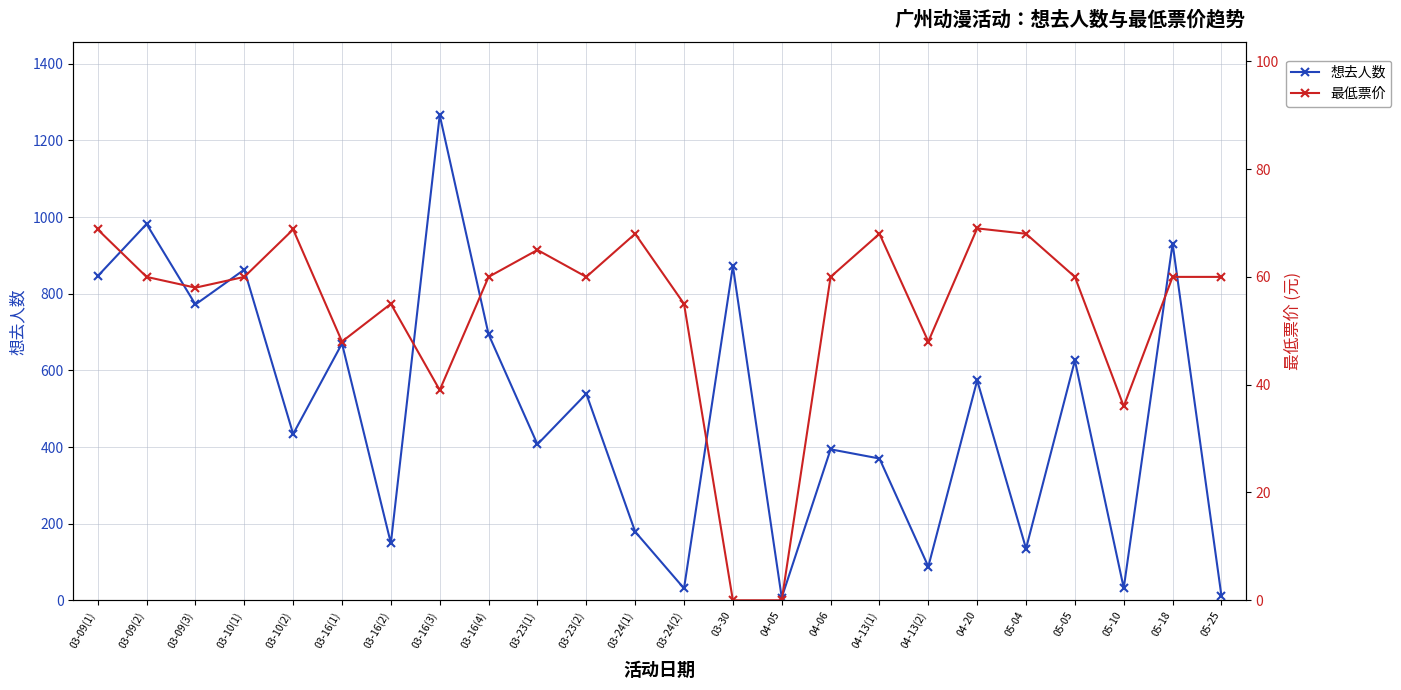

Reading right to left, transcribe all the data shown in this chart.

想去人数: 05-25=11.0	05-18=931.0	05-10=32.0	05-05=626.0	05-04=135.0	04-20=574.0	04-13(2)=88.0	04-13(1)=370.0	04-06=394.0	04-05=7.0	03-30=872.0	03-24(2)=31.0	03-24(1)=179.0	03-23(2)=539.0	03-23(1)=407.0	03-16(4)=694.0	03-16(3)=1266.0	03-16(2)=149.0	03-16(1)=670.0	03-10(2)=434.0	03-10(1)=863.0	03-09(3)=772.0	03-09(2)=982.0	03-09(1)=846.0
最低票价: 05-25=60.0	05-18=60.0	05-10=36.0	05-05=60.0	05-04=68.0	04-20=69.0	04-13(2)=48.0	04-13(1)=68.0	04-06=60.0	04-05=0.0	03-30=0.0	03-24(2)=55.0	03-24(1)=68.0	03-23(2)=60.0	03-23(1)=65.0	03-16(4)=60.0	03-16(3)=39.0	03-16(2)=55.0	03-16(1)=48.0	03-10(2)=68.8	03-10(1)=60.0	03-09(3)=58.0	03-09(2)=60.0	03-09(1)=68.8